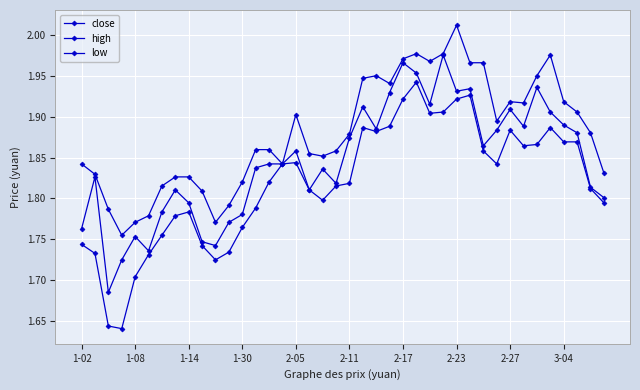

True or false: high and close intersect in this chart.

False